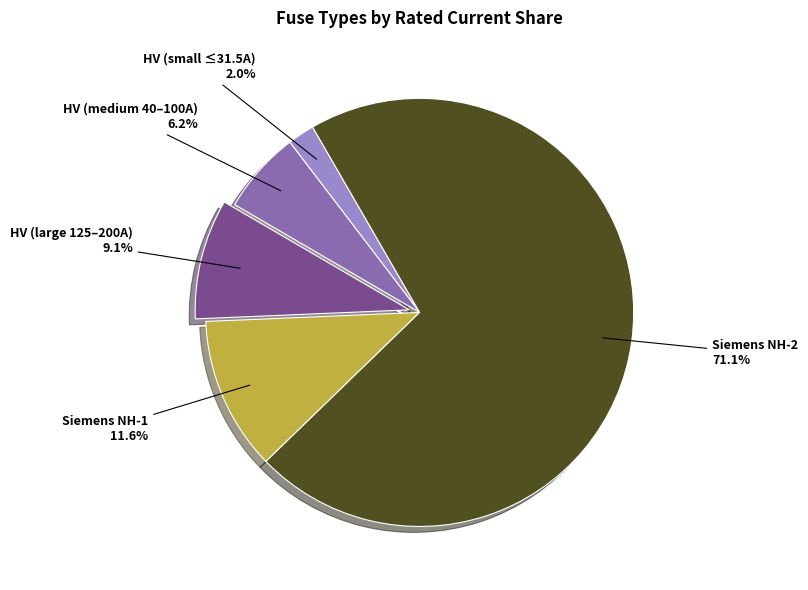

Which has a higher value, HV (large 125–200A) or Siemens NH-2?

Siemens NH-2